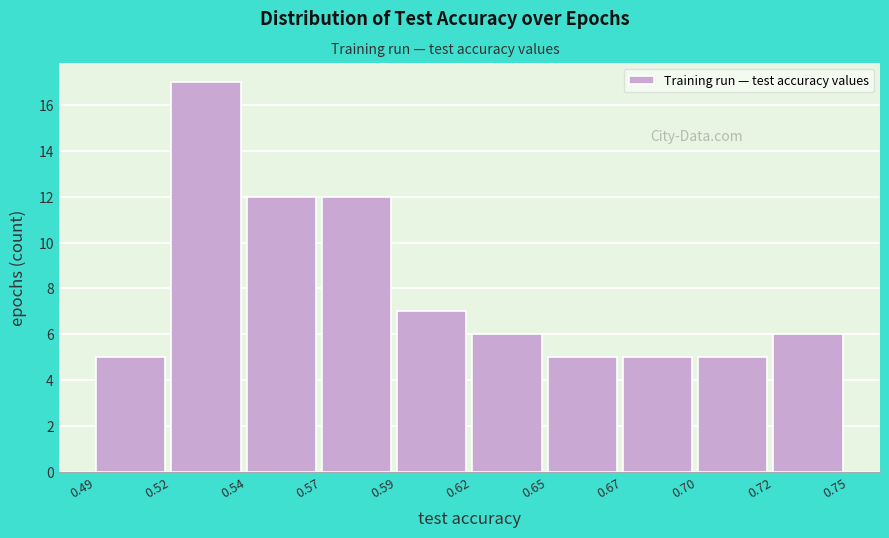

Reading left to right, extract all data points from this chart.

0.49=5	0.52=17	0.54=12	0.57=12	0.59=7	0.62=6	0.65=5	0.67=5	0.70=5	0.72=6